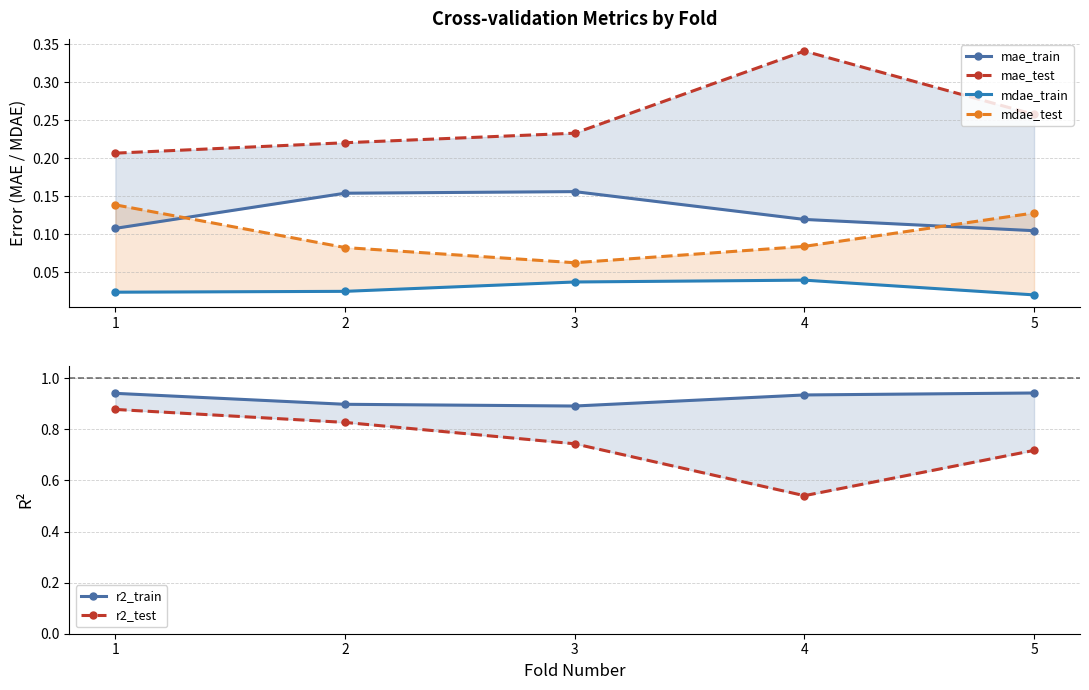

How many intersections are there between mae_train and mdae_test?

2